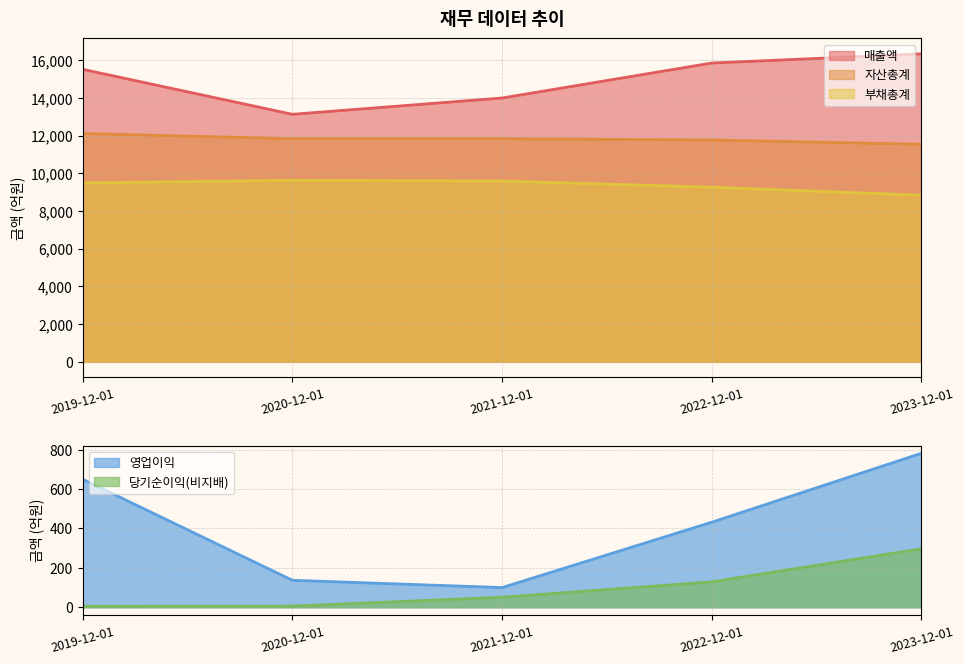

Reading left to right, list all the values displayed in this chart.

매출액: 15520	13133	13998	15854	16341
영업이익: 650	137	100	432	782
당기순이익(비지배): 5	6	51	129	297
자산총계: 12116	11839	11840	11772	11545
부채총계: 9493	9632	9593	9266	8840